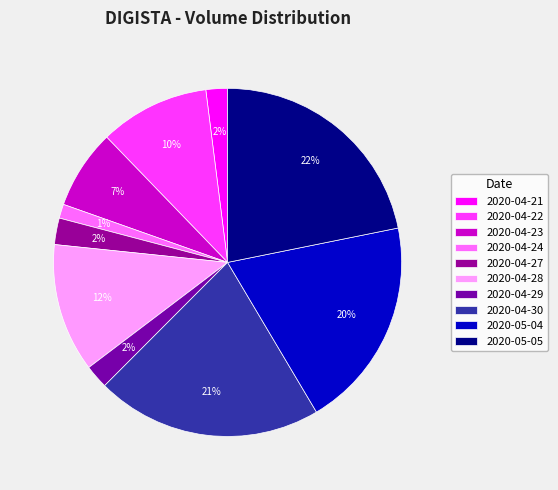

Rank the categories by value from lowest to highest.

2020-04-24, 2020-04-21, 2020-04-29, 2020-04-27, 2020-04-23, 2020-04-22, 2020-04-28, 2020-05-04, 2020-04-30, 2020-05-05